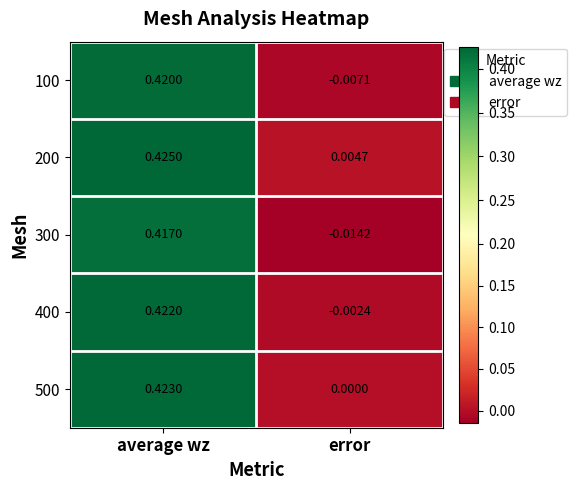

Where is 500 nearest to the value 0?

error